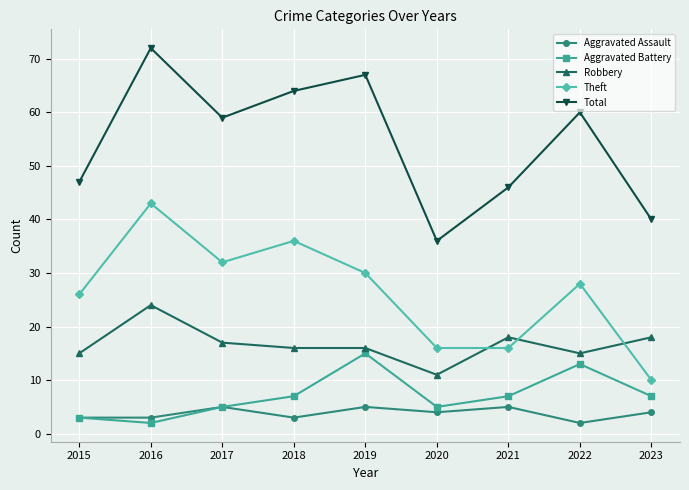

Reading left to right, what are all the values shown in this chart?

Aggravated Assault: 2015=3	2016=3	2017=5	2018=3	2019=5	2020=4	2021=5	2022=2	2023=4
Aggravated Battery: 2015=3	2016=2	2017=5	2018=7	2019=15	2020=5	2021=7	2022=13	2023=7
Robbery: 2015=15	2016=24	2017=17	2018=16	2019=16	2020=11	2021=18	2022=15	2023=18
Theft: 2015=26	2016=43	2017=32	2018=36	2019=30	2020=16	2021=16	2022=28	2023=10
Total: 2015=47	2016=72	2017=59	2018=64	2019=67	2020=36	2021=46	2022=60	2023=40